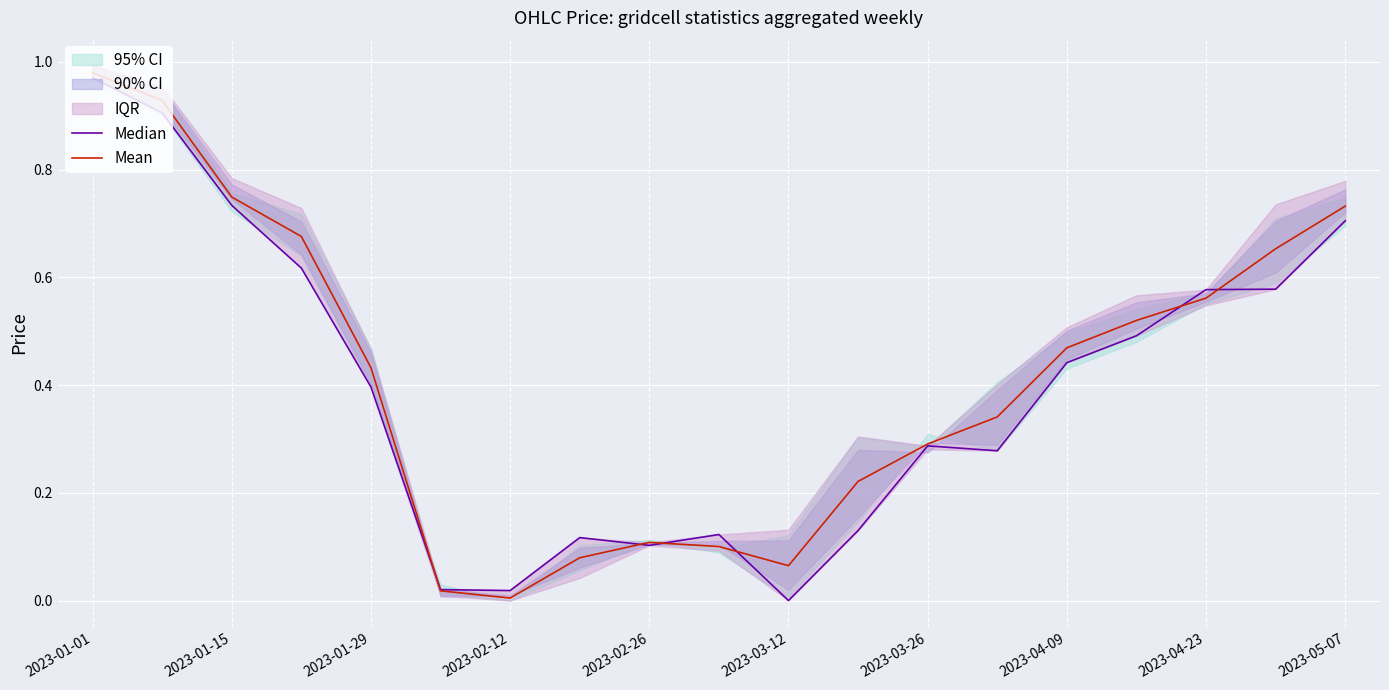

At which label does Mean reach its minimum?

2023-02-12